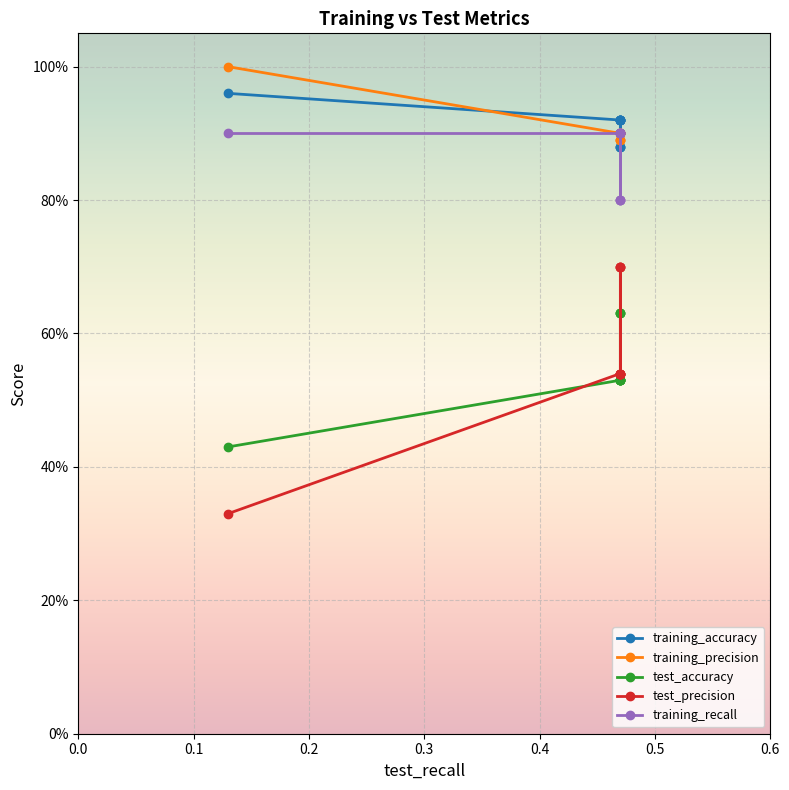

True or false: training_accuracy has a value of 1.2 at 0.47.

False